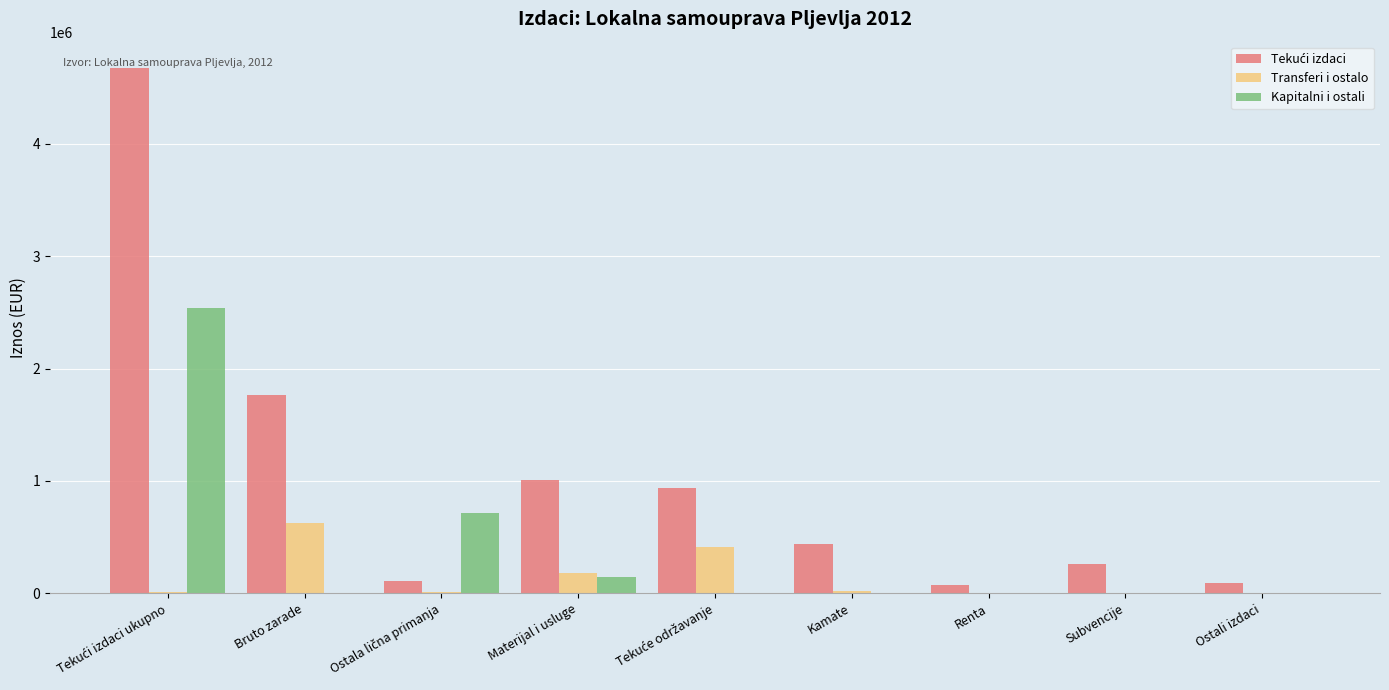

What is the total value across all series at Materijal i usluge?

1338045.1